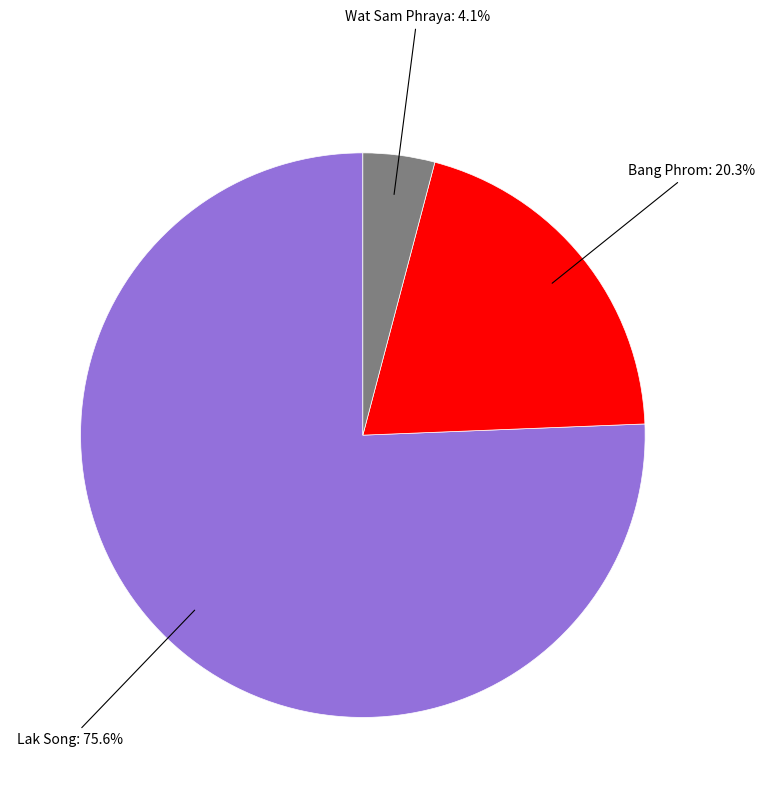

How many slices are in this pie chart?

3